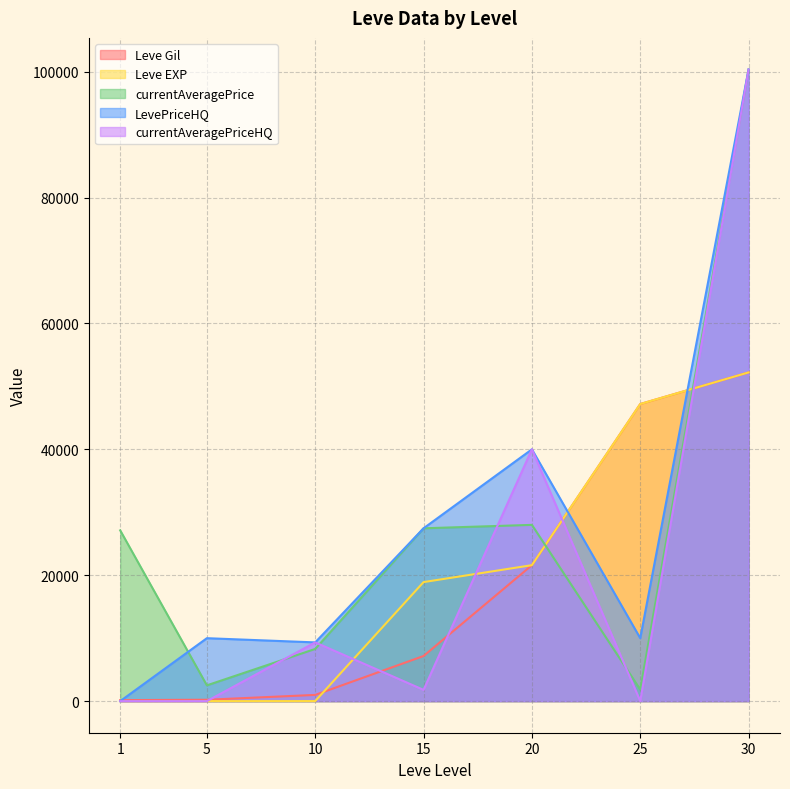

What is the total value across all series at 25?

106236.2